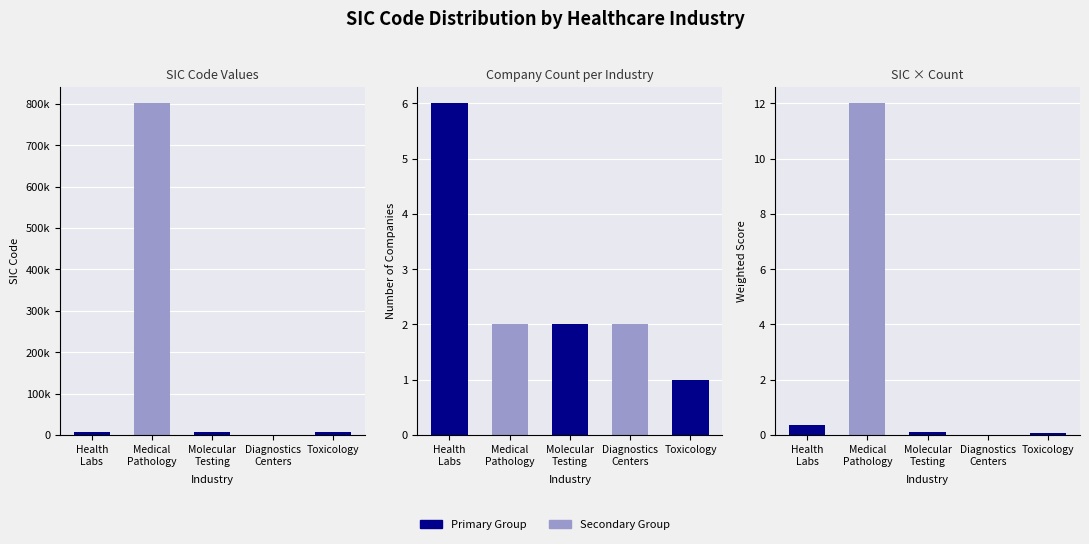

Where does the SIC Code Values series first go above 8071?

Medical
Pathology